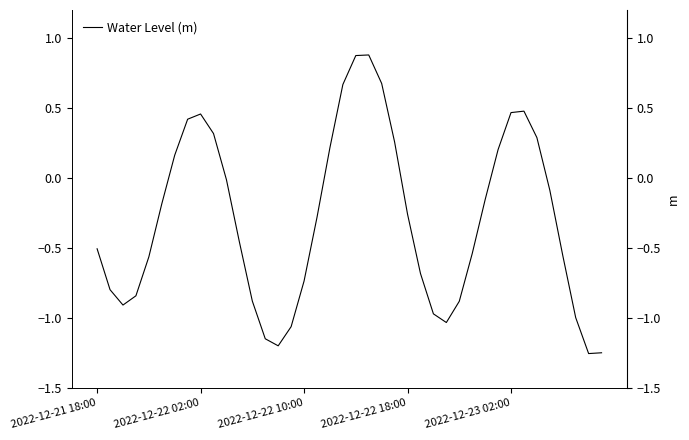

What position from the right is 12?

28